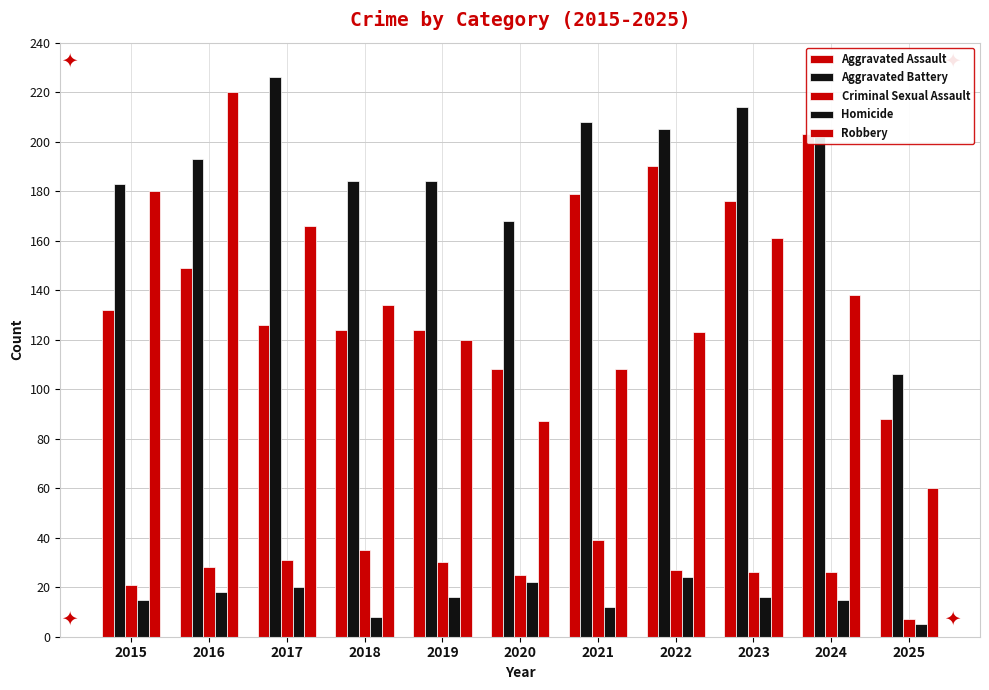

What is the total value across all series at 2017?

569